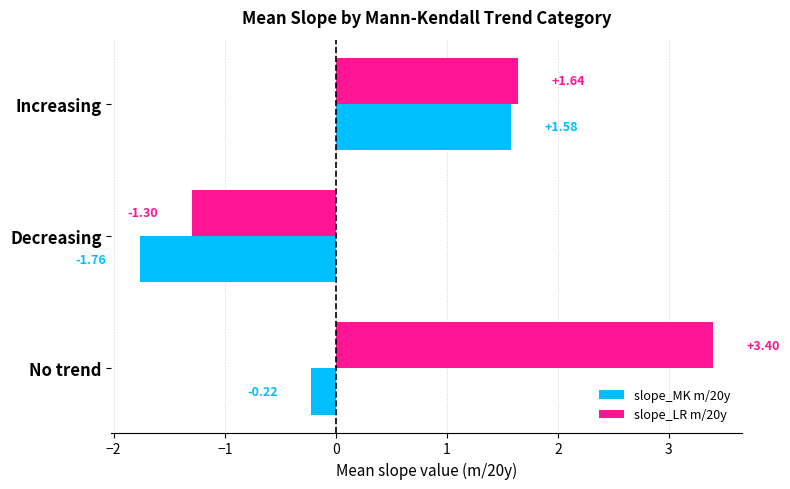

Where is slope_LR m/20y nearest to the value 1?

Increasing